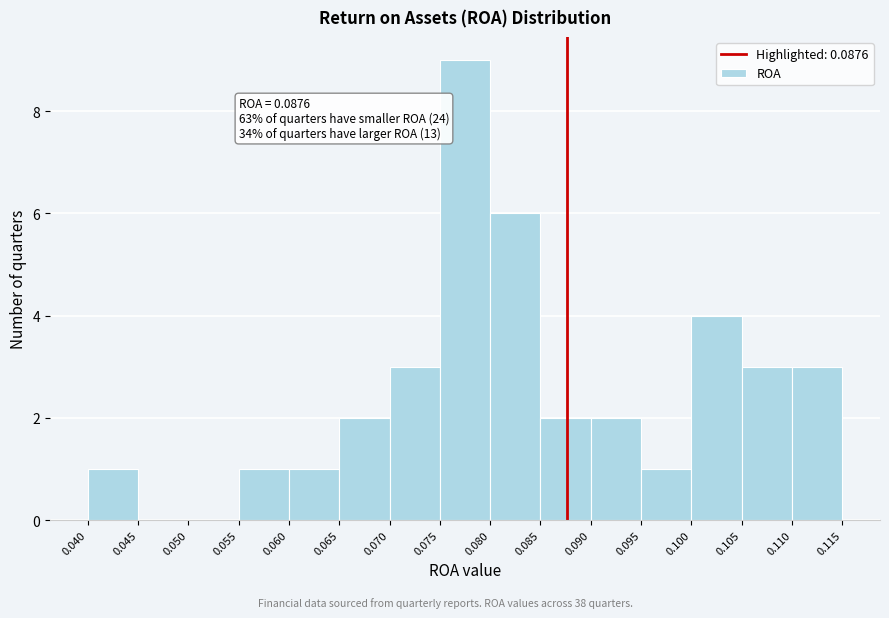

Over which range of the x-axis is the bar tallest?

0.075 to 0.080